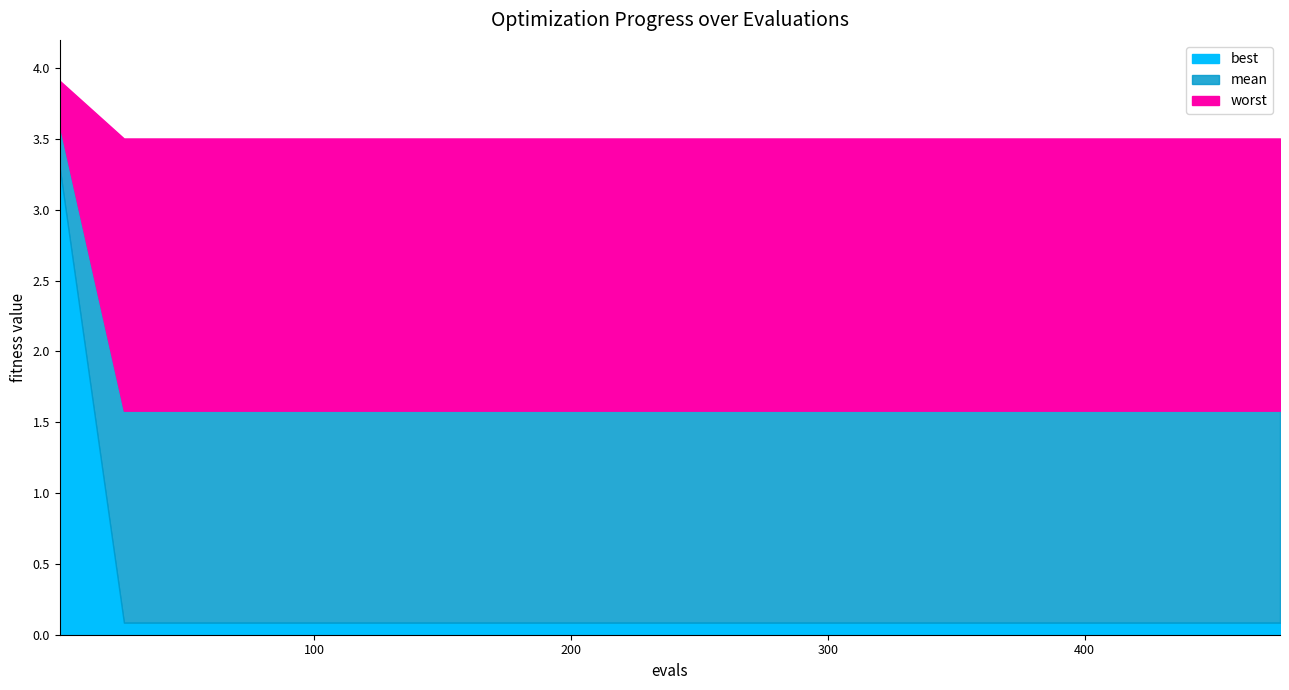

Rank the series by their average value, from lowest to highest.

best, mean, worst